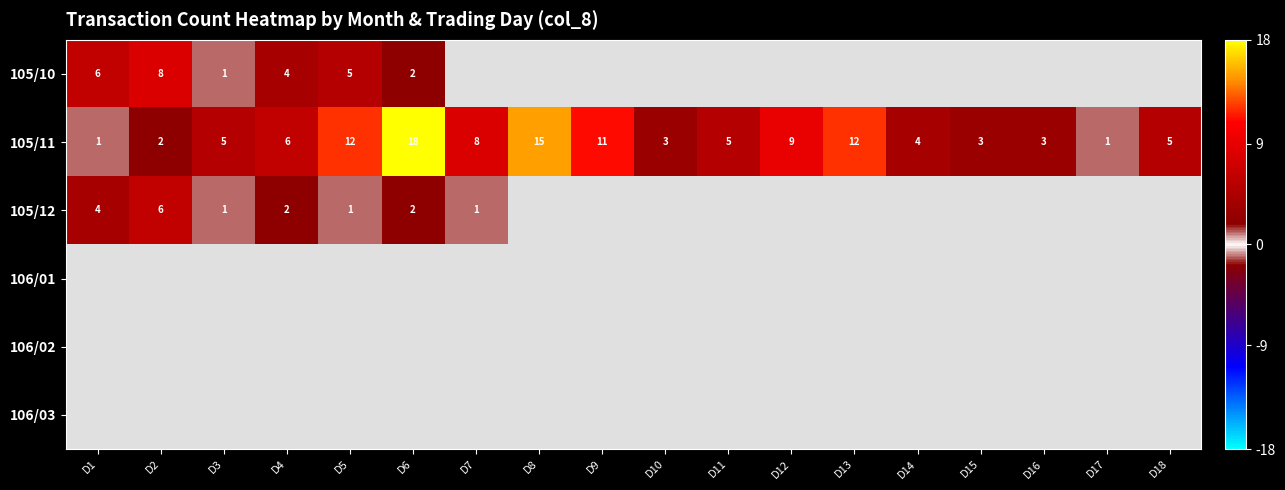

Where is 105/11 nearest to the value 9?

D12